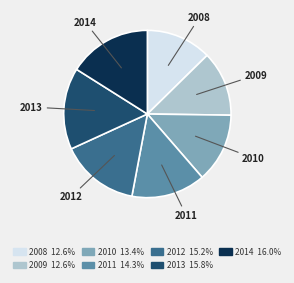

Is it true that 2010 is 13% of the pie?

True